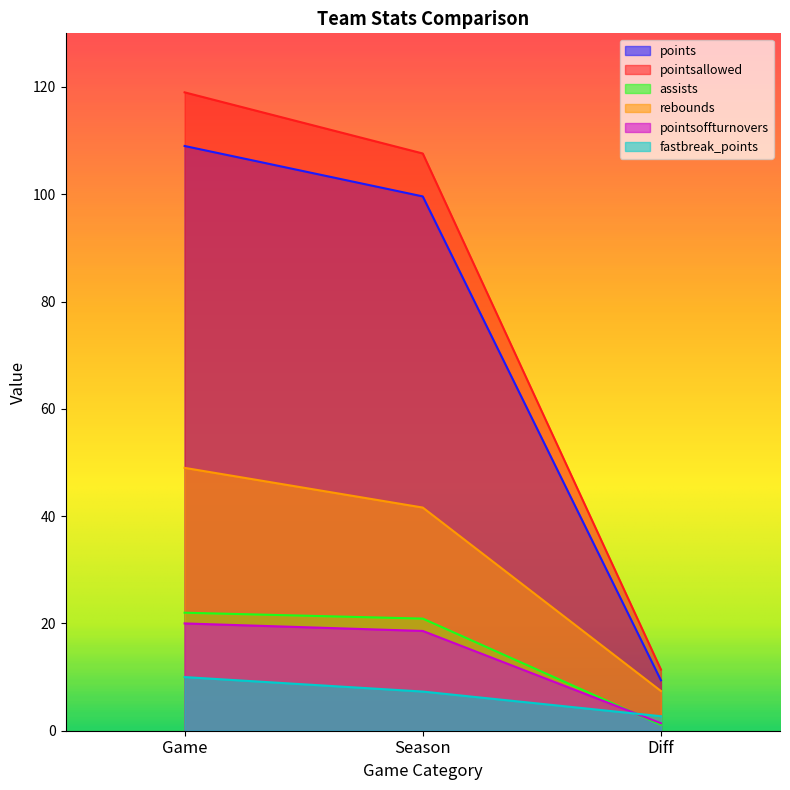

Reading left to right, list all the values displayed in this chart.

points: Game=109.0	Season=99.6	Diff=9.4
pointsallowed: Game=119.0	Season=107.6	Diff=11.4
assists: Game=22.0	Season=20.9	Diff=1.1
rebounds: Game=49.0	Season=41.6	Diff=7.4
pointsoffturnovers: Game=20.0	Season=18.6	Diff=1.4
fastbreak_points: Game=10.0	Season=7.3	Diff=2.7